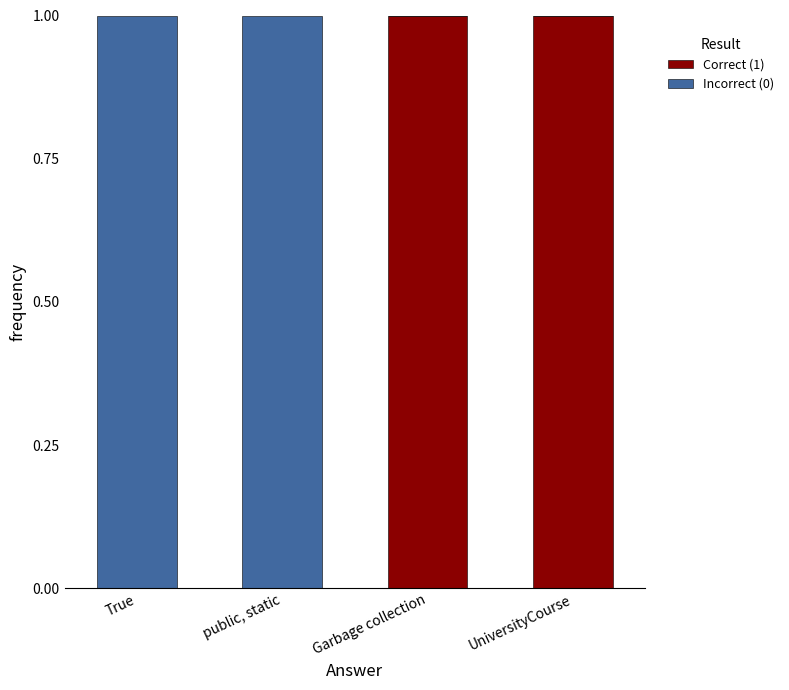

Reading right to left, what are the values for Correct (1)?

UniversityCourse=1	Garbage collection=1	public, static=0	True=0